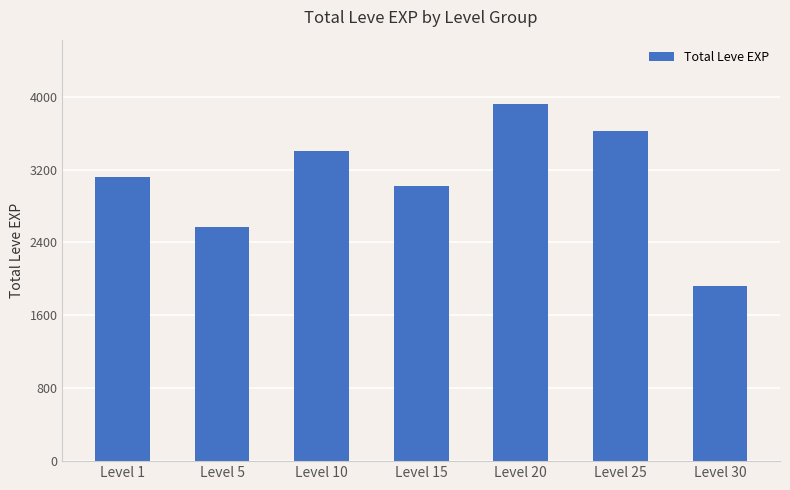

Approximately how many times larger is the value at Level 25 compared to Level 30?

1.9